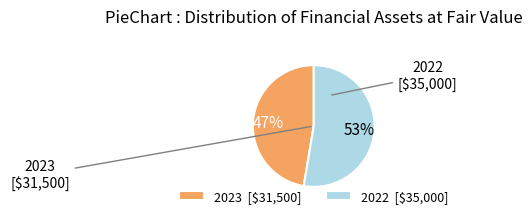

How many slices are in this pie chart?

2